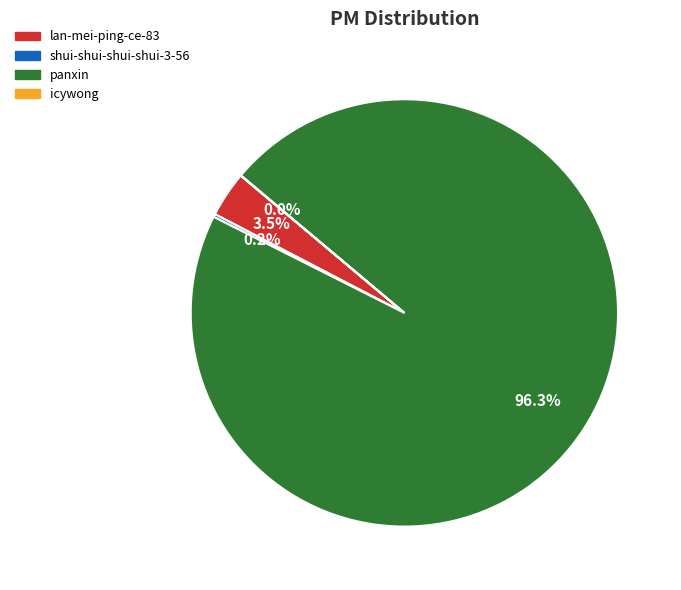

Which slice is the largest?

panxin